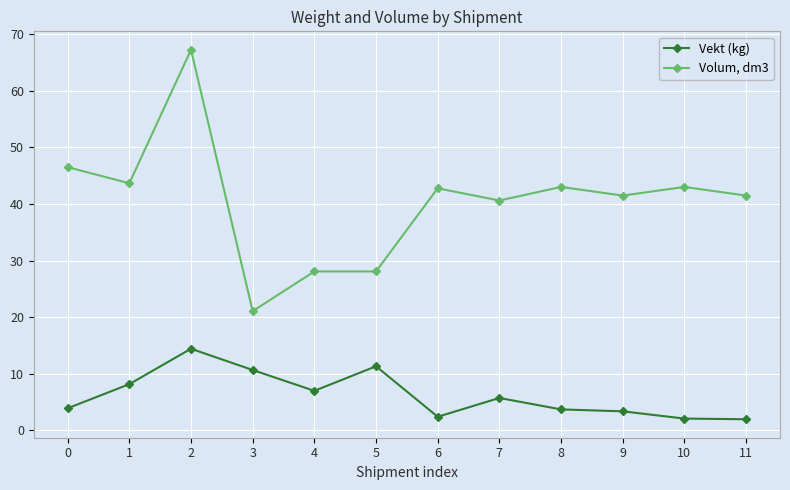

How many values in the Volum, dm3 series exceed 42?

6